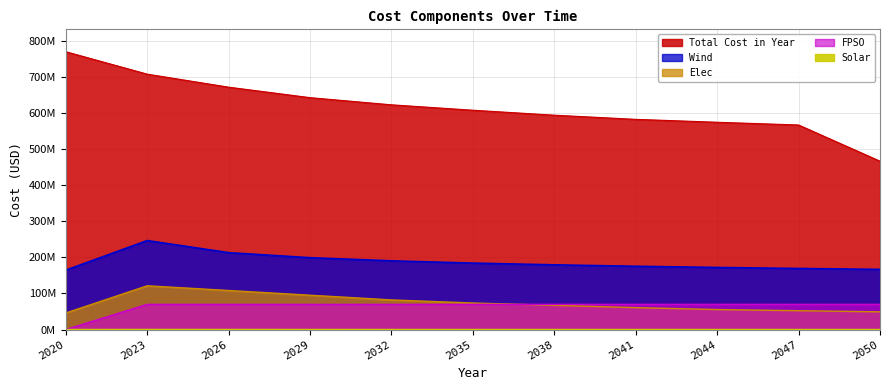

Between 2023 and 2029, which is larger?

2023